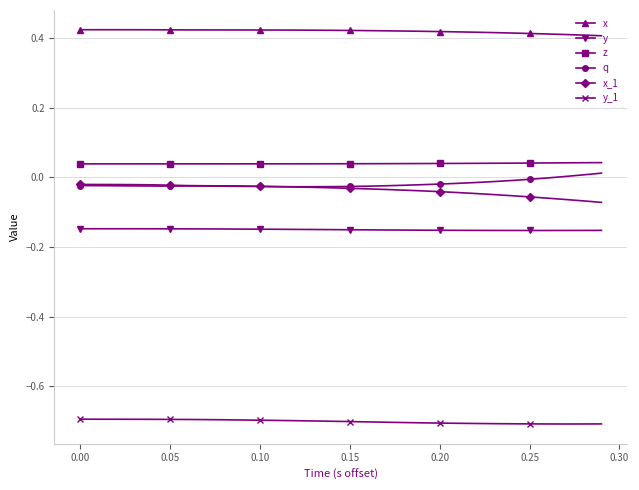

Count the number of categories in the chart.

30